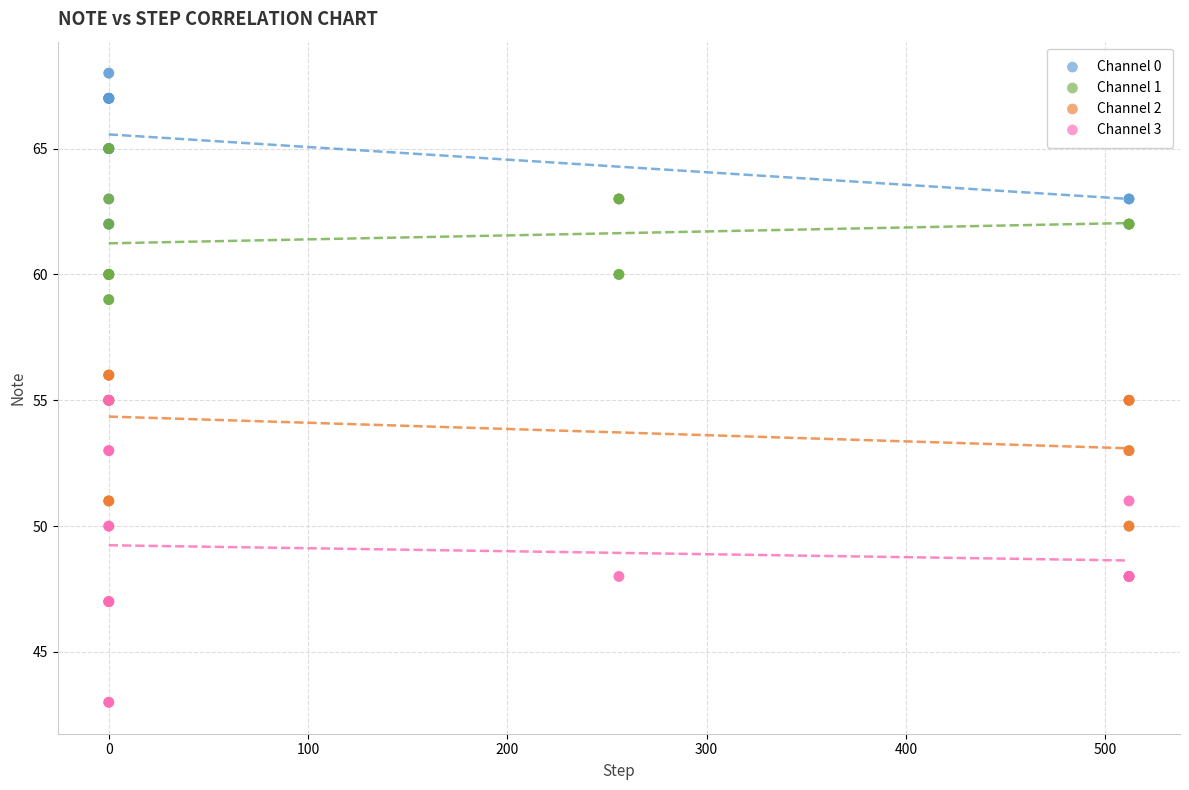

Which series has the widest spread of Y values?

Channel 3